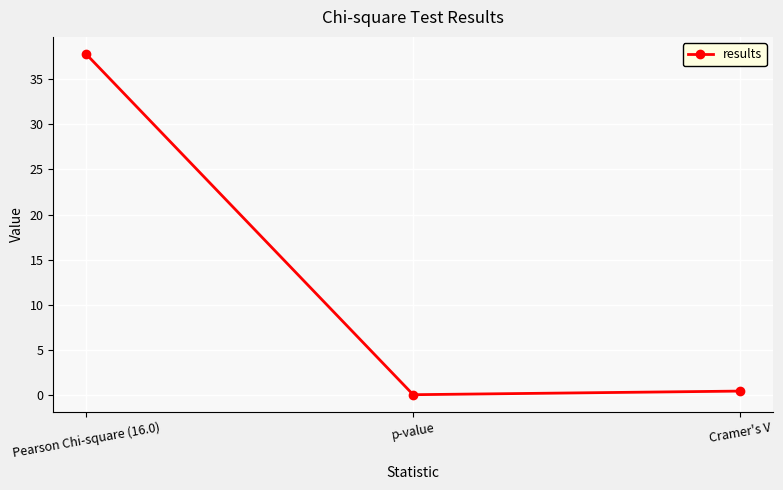

What position from the left is p-value?

2